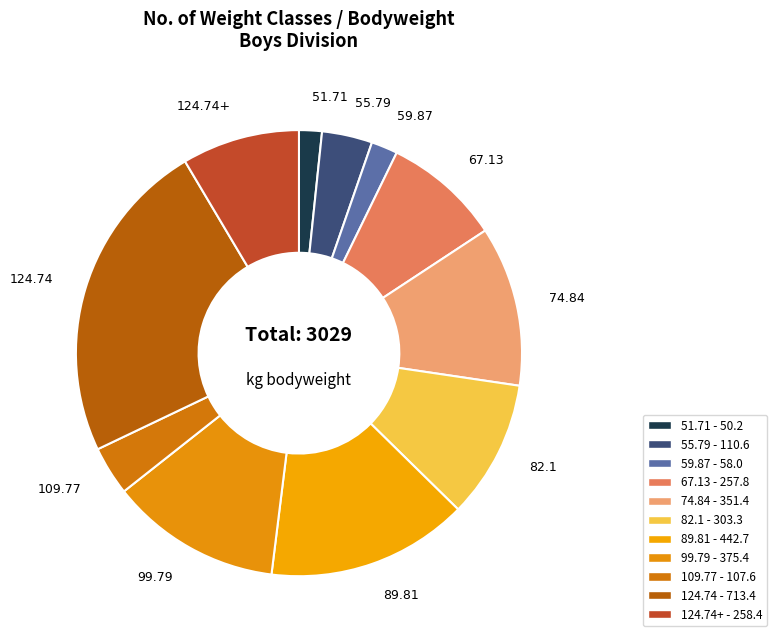

How many segments does this pie chart have?

11